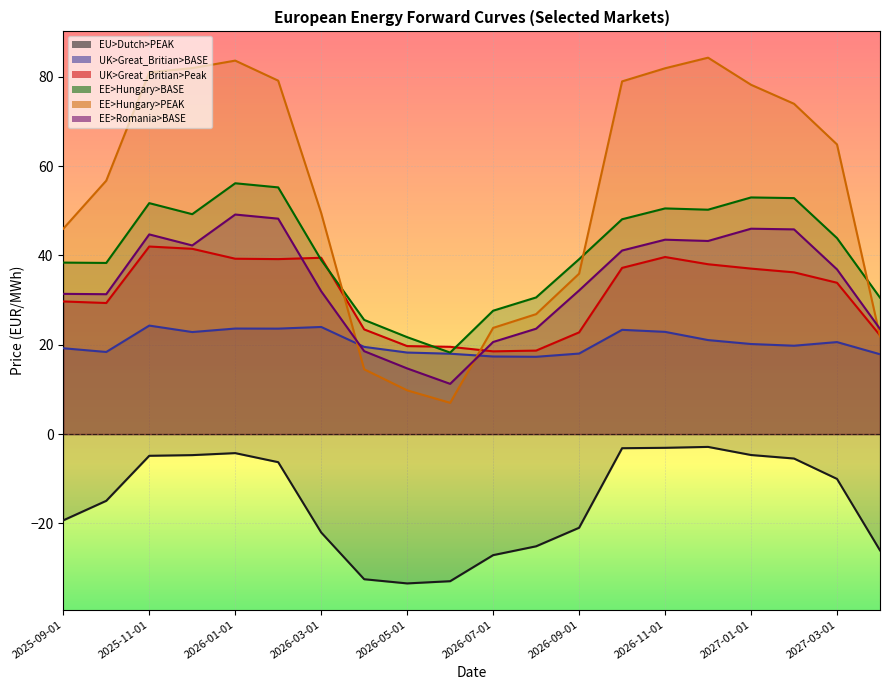

The UK>Great_Britian>BASE series shows 35.5 at 2027-03-01. True or false?

False